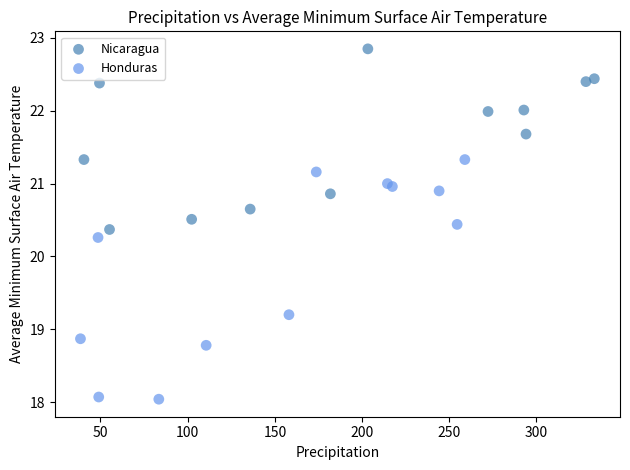

Which series reaches the minimum Y coordinate?

Honduras